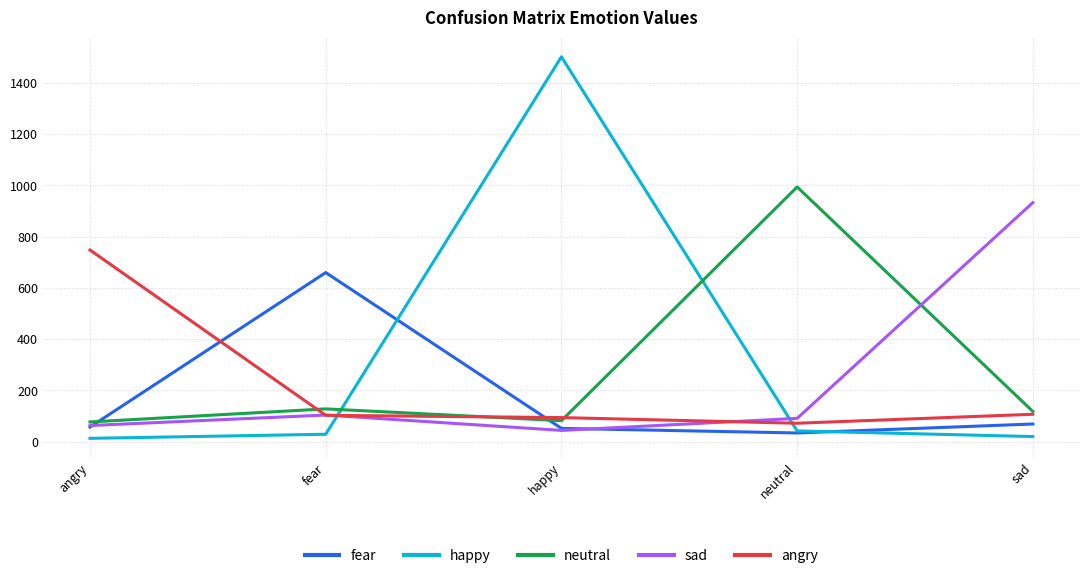

Does the chart display data point markers on the line(s)?

No